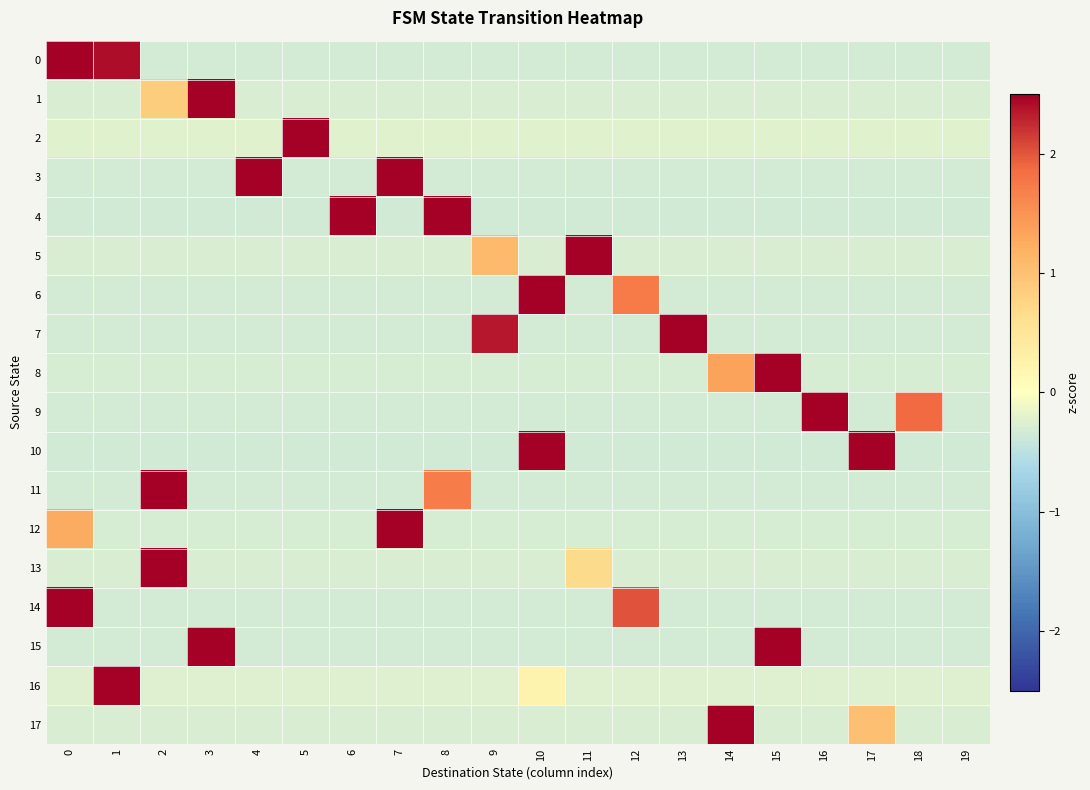

What is the greatest value displayed?

4.4